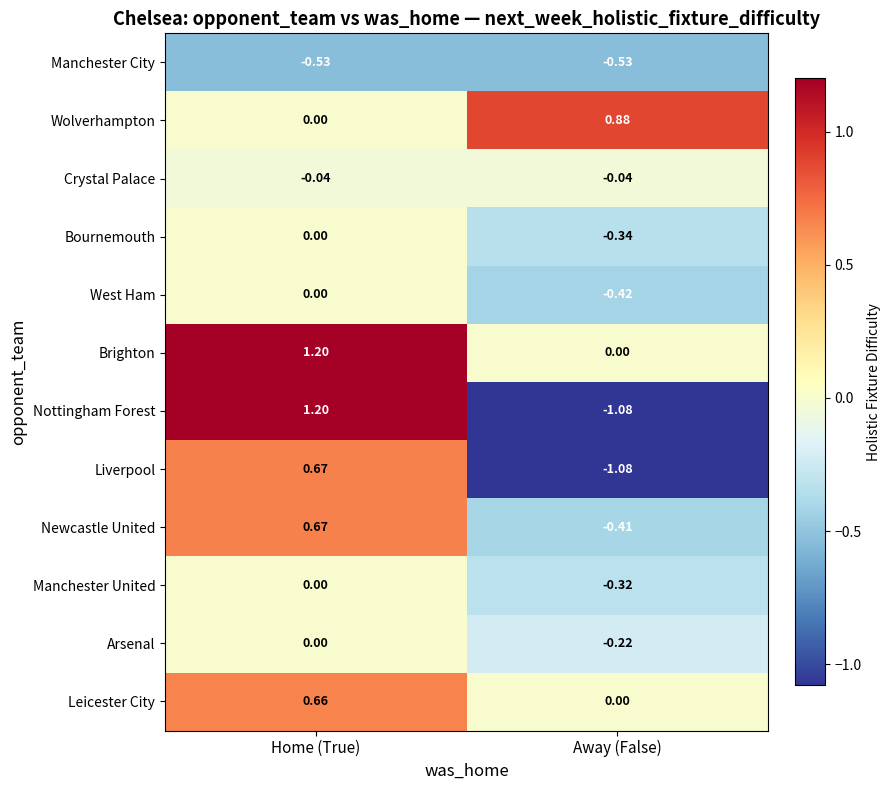

Which category has the lowest value in the Wolverhampton series?

Home (True)